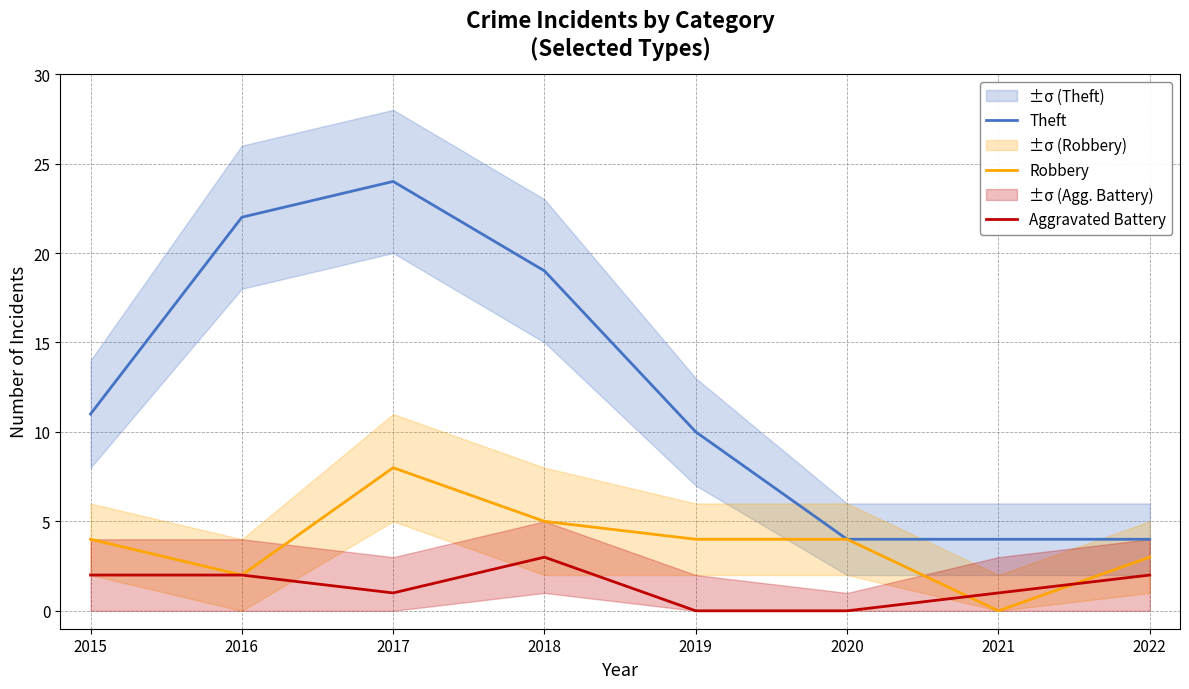

What is the difference between the highest and lowest values at 2017?

23